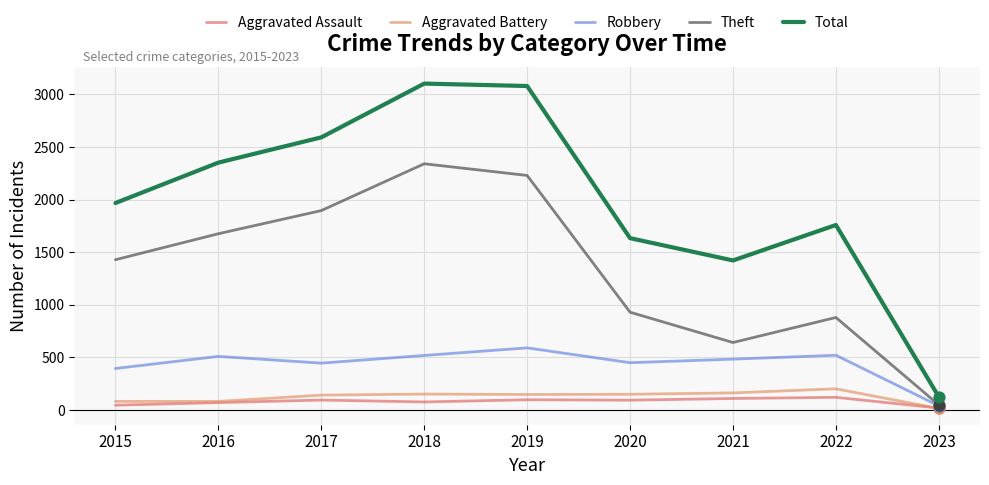

Between 2019 and 2023, which series saw the biggest shift?

Total